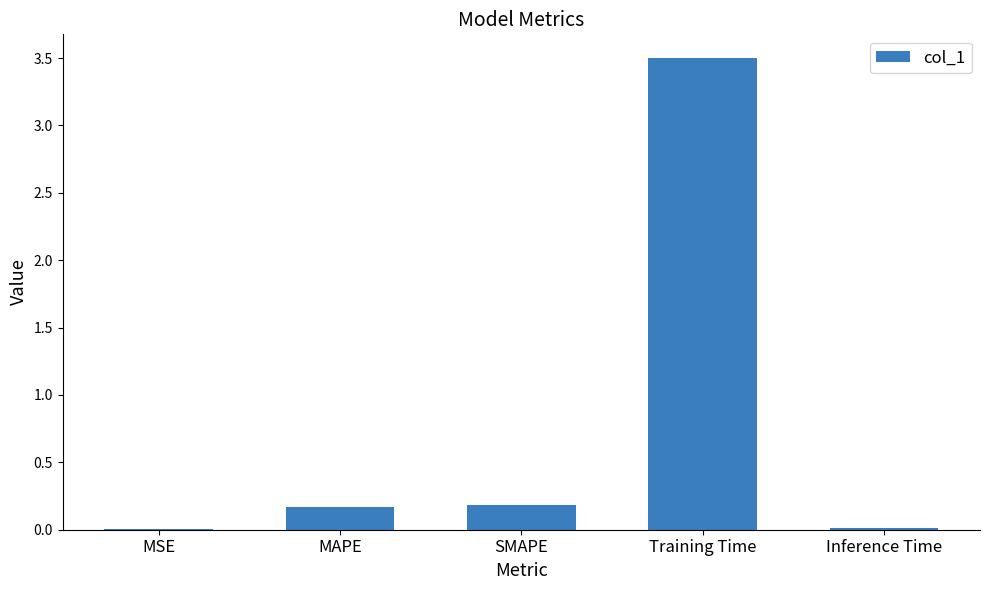

What is the maximum value shown in the chart?

3.5